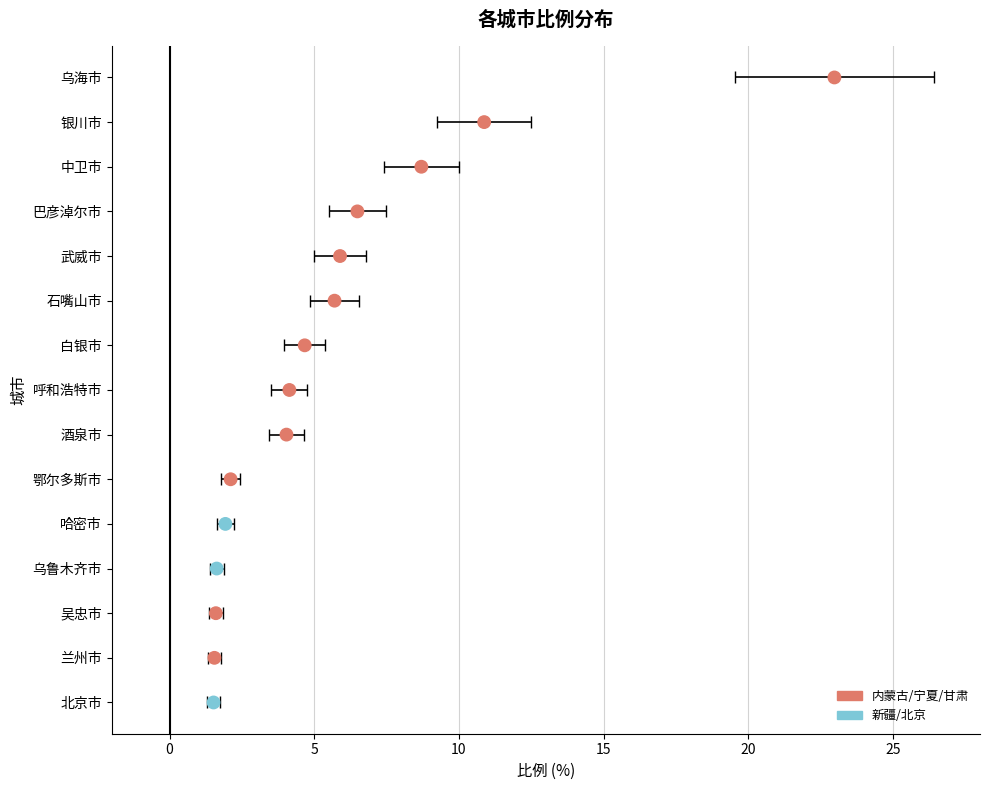

What is the change in value from 银川市 to 酒泉市?

-6.8